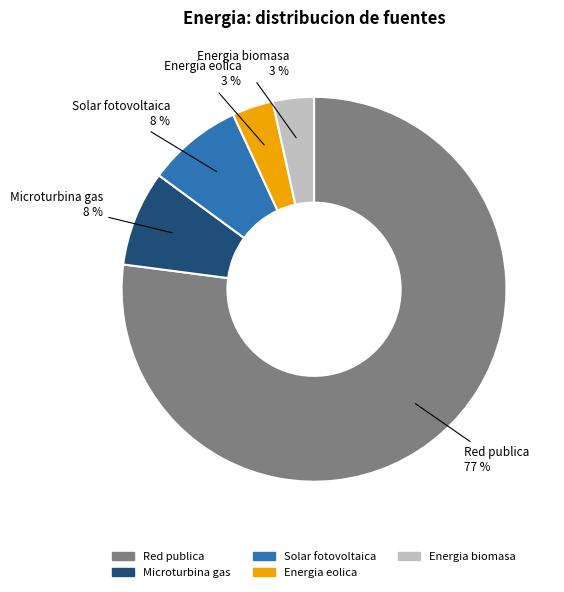

What is the majority slice?

Red publica